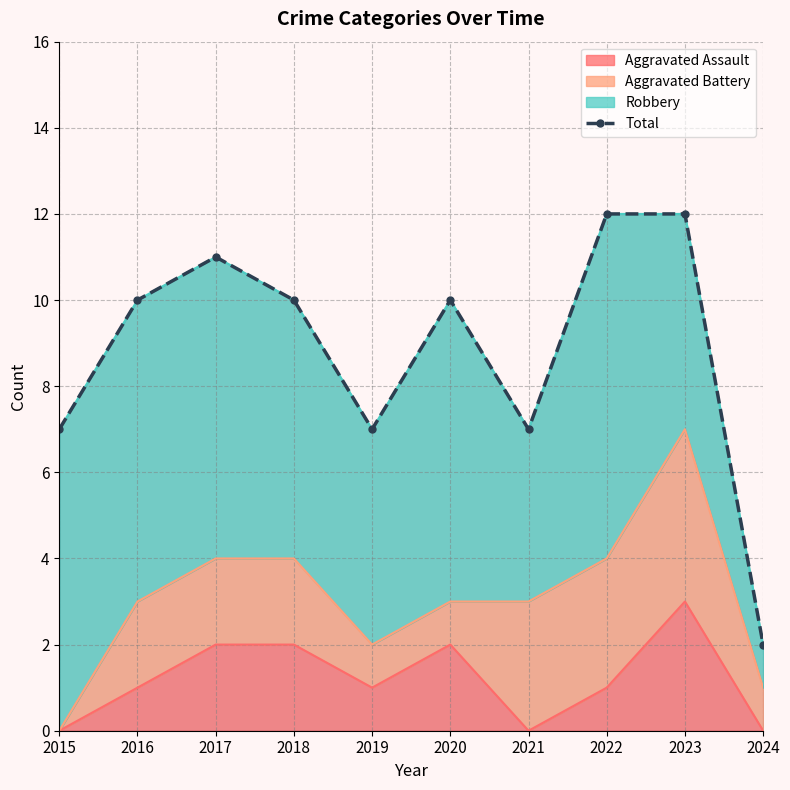

What is the maximum value shown in the chart?

12